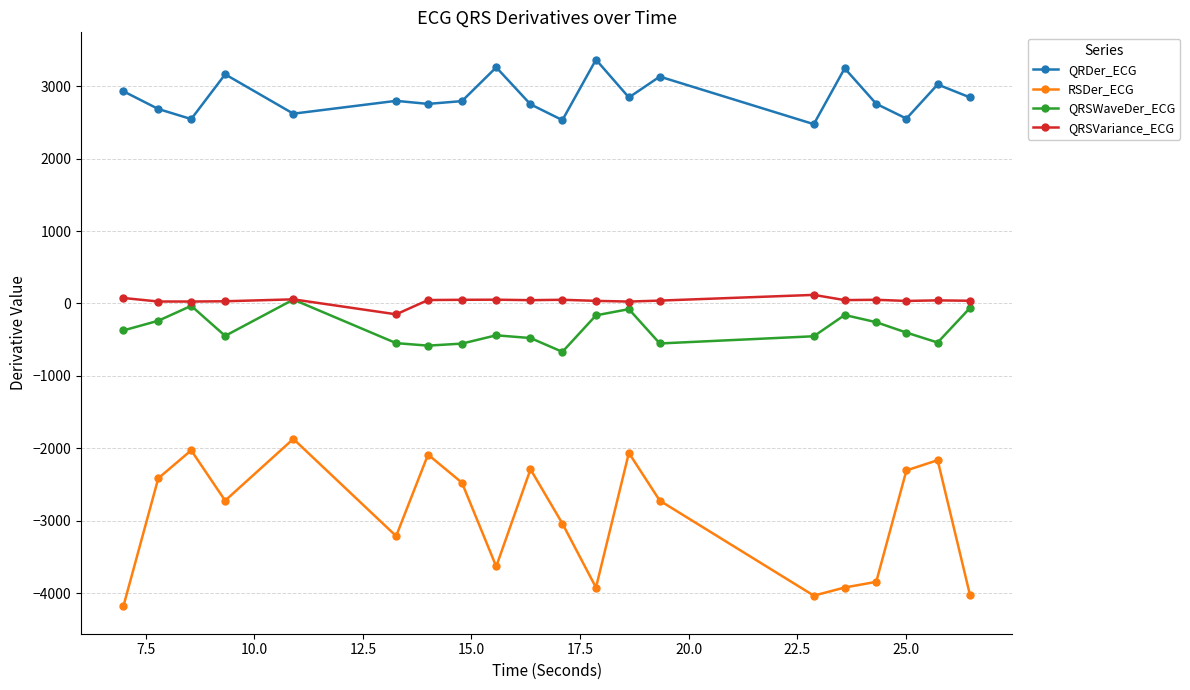

What is the greatest value displayed?

3366.3